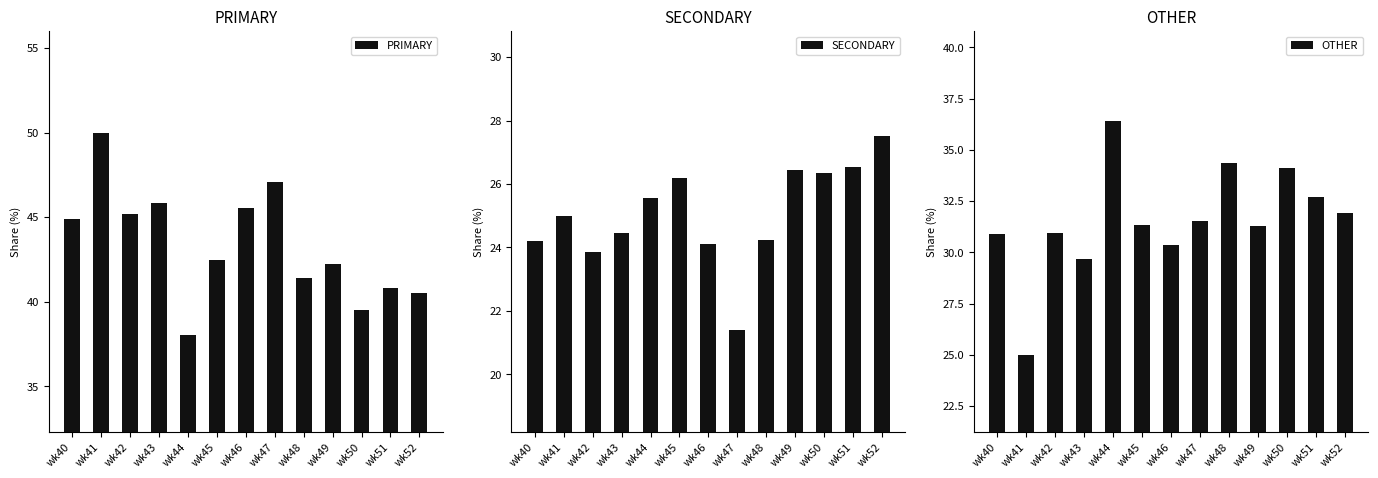

Reading right to left, list all the values displayed in this chart.

PRIMARY: 40.5	40.8	39.5	42.2	41.4	47.1	45.5	42.5	38.0	45.8	45.2	50.0	44.9
SECONDARY: 27.5	26.5	26.4	26.4	24.2	21.4	24.1	26.2	25.6	24.5	23.9	25.0	24.2
OTHER: 31.9	32.7	34.1	31.3	34.3	31.5	30.4	31.3	36.4	29.7	31.0	25.0	30.9